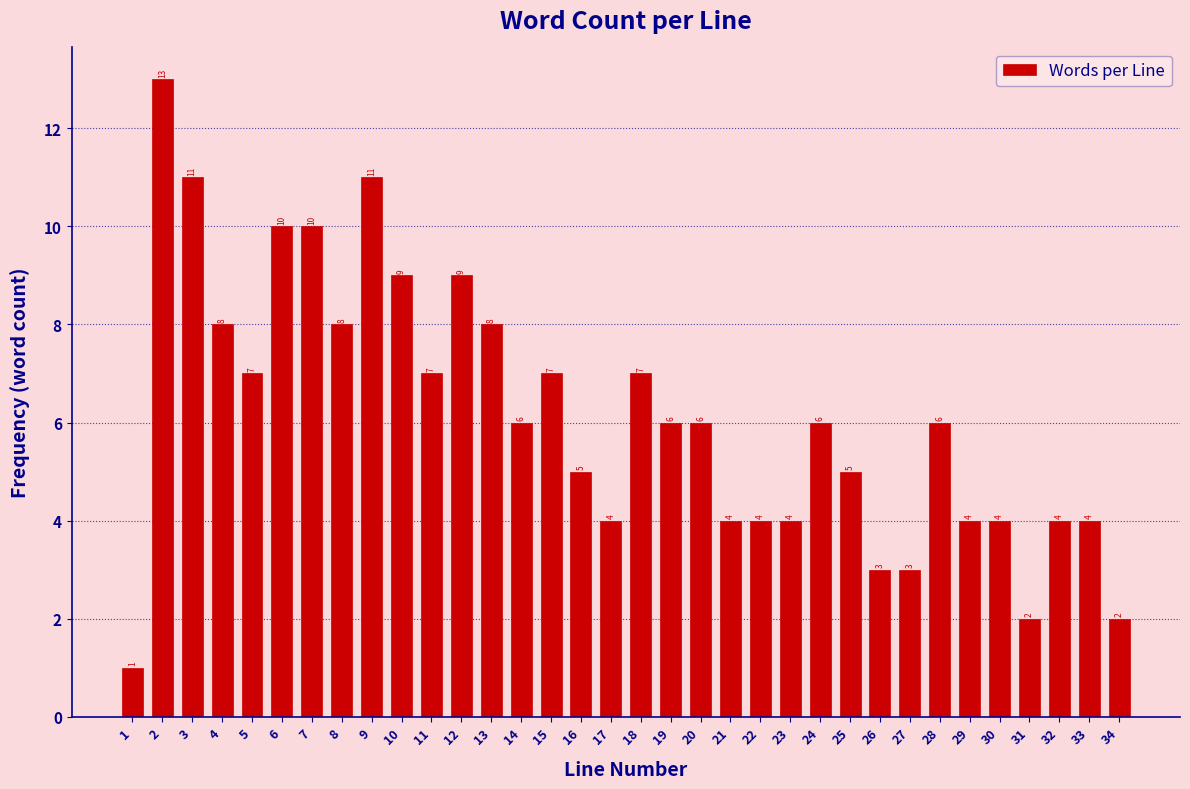

Reading left to right, list all the values displayed in this chart.

1	13	11	8	7	10	10	8	11	9	7	9	8	6	7	5	4	7	6	6	4	4	4	6	5	3	3	6	4	4	2	4	4	2